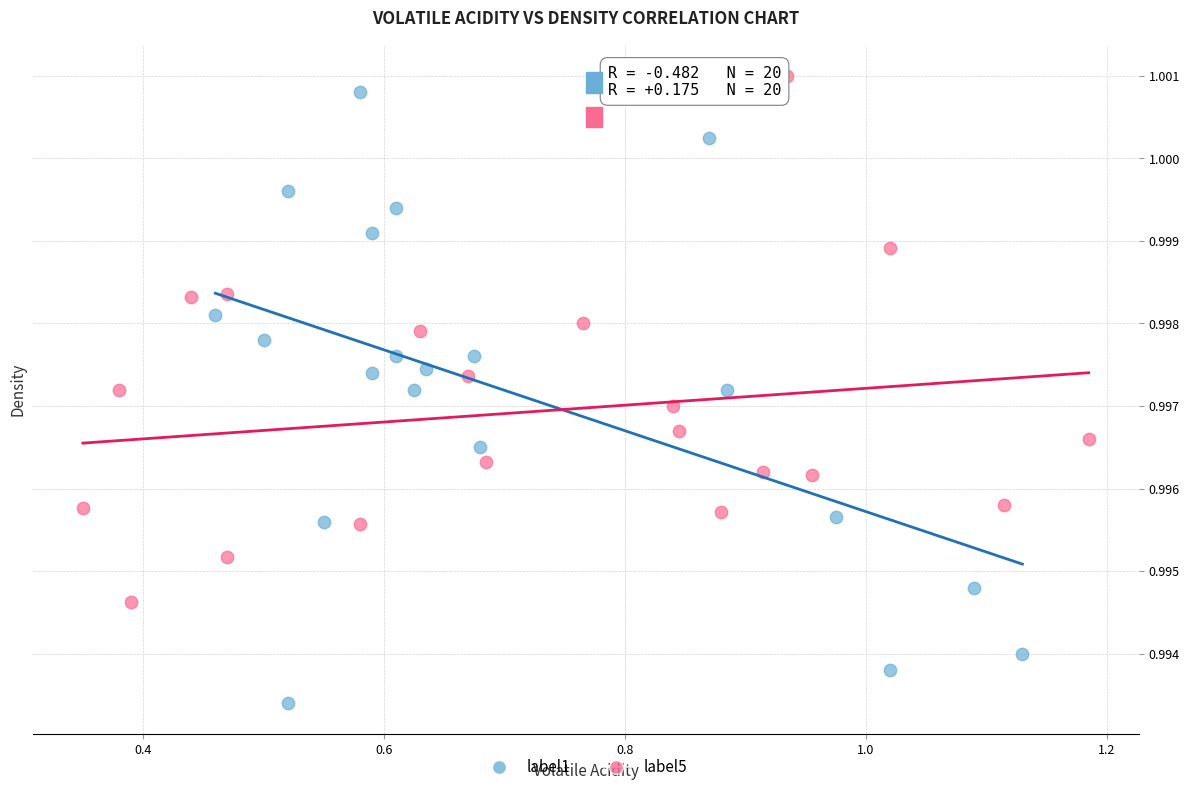

Which series contains the lowest Y value?

label1